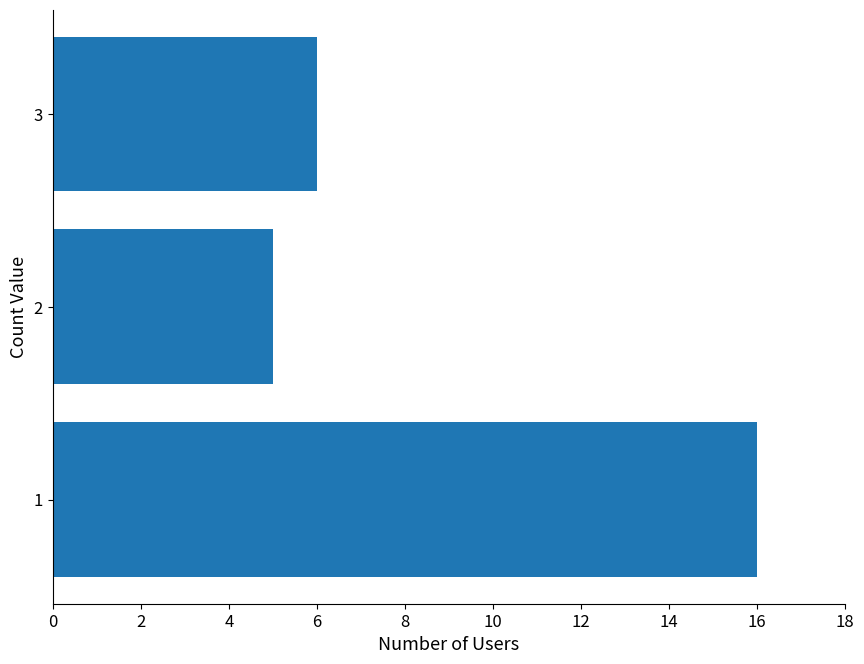

How many bars are there in total?

3